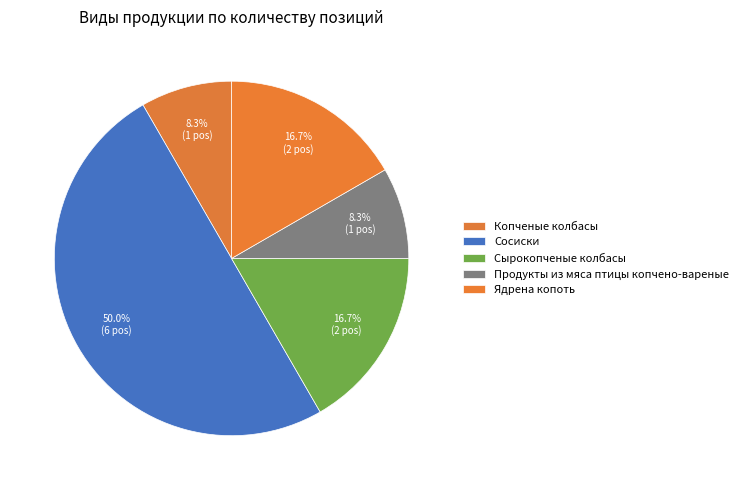

Approximately how many times larger is the value at Сырокопченые колбасы compared to Сосиски?

0.3